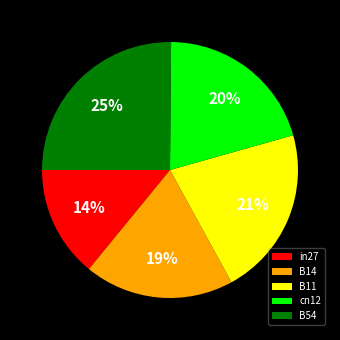

Which category has the smallest portion of the pie?

in27